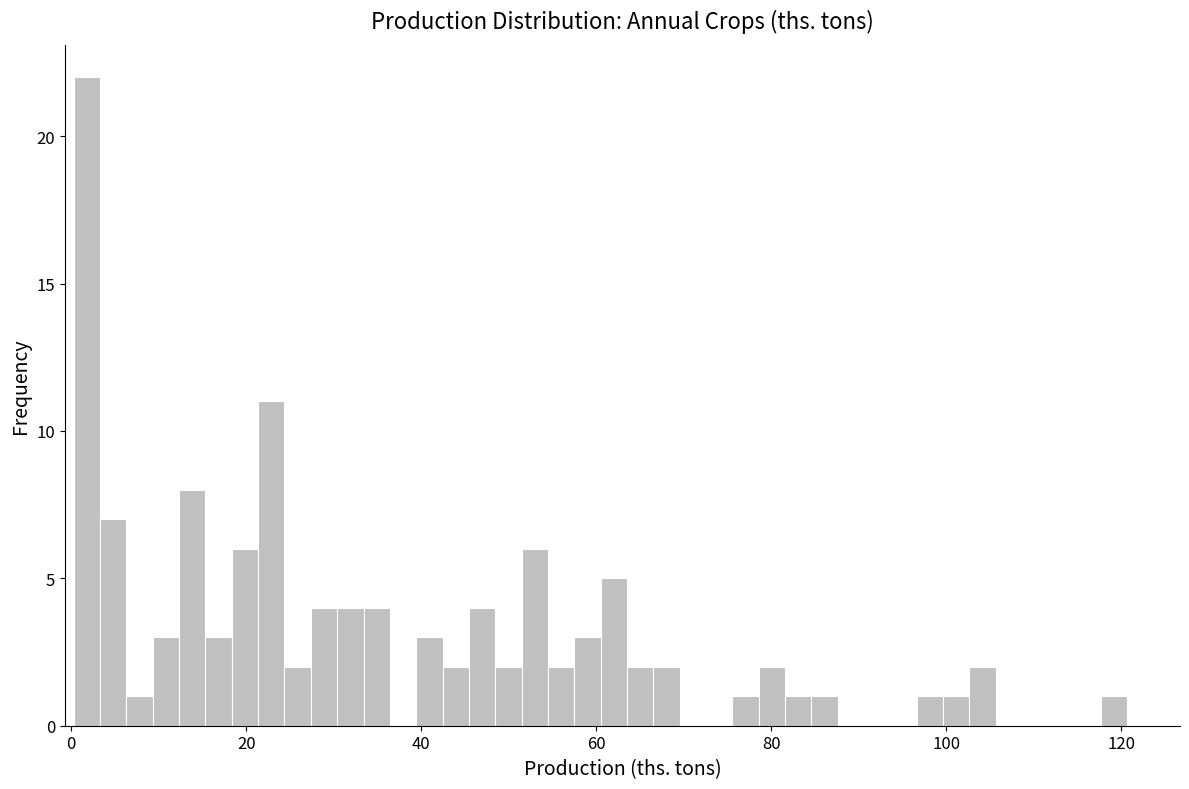

Read against the x-axis, roughly where is the centre of the tallest bar?

2